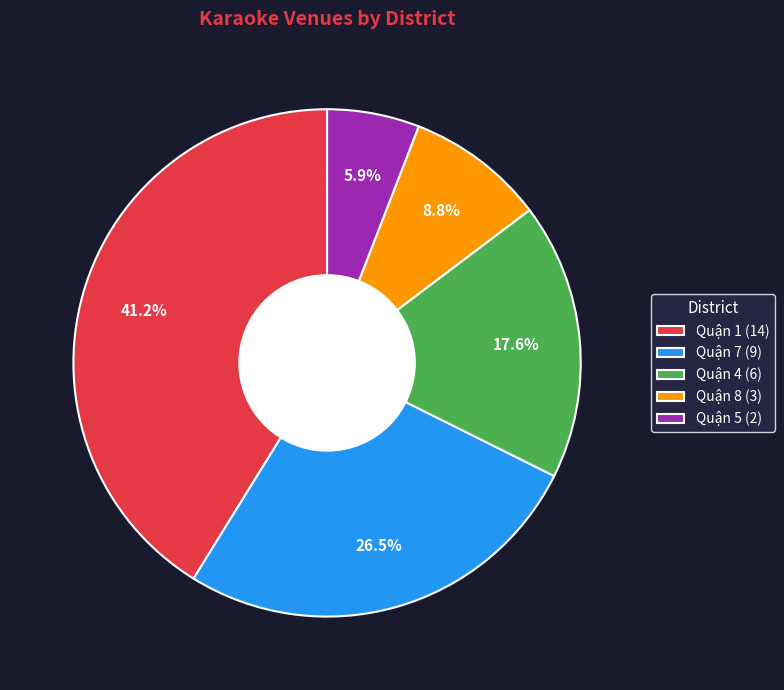

The Quận 4 slice represents 18% of the pie. True or false?

True